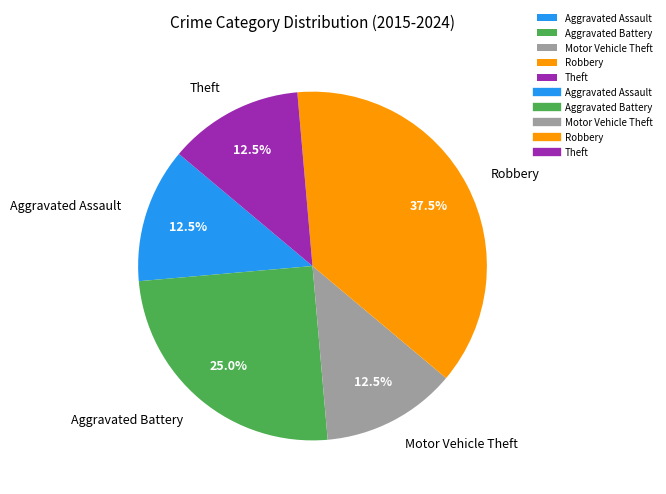

Does Aggravated Assault account for over 50% of the chart?

No